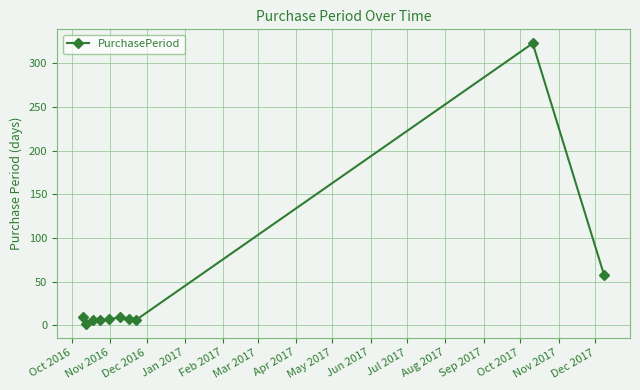

What is the difference between the maximum and second lowest values?

317